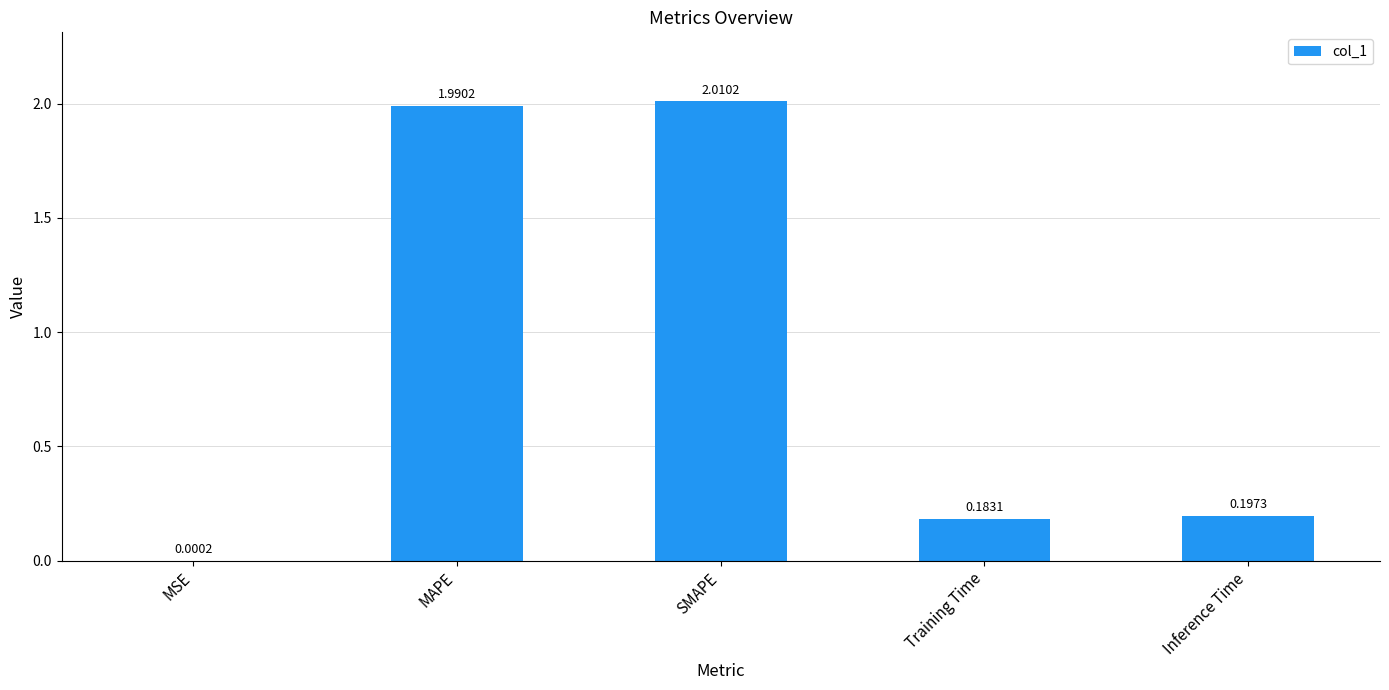

What is the sum of all values?

4.4